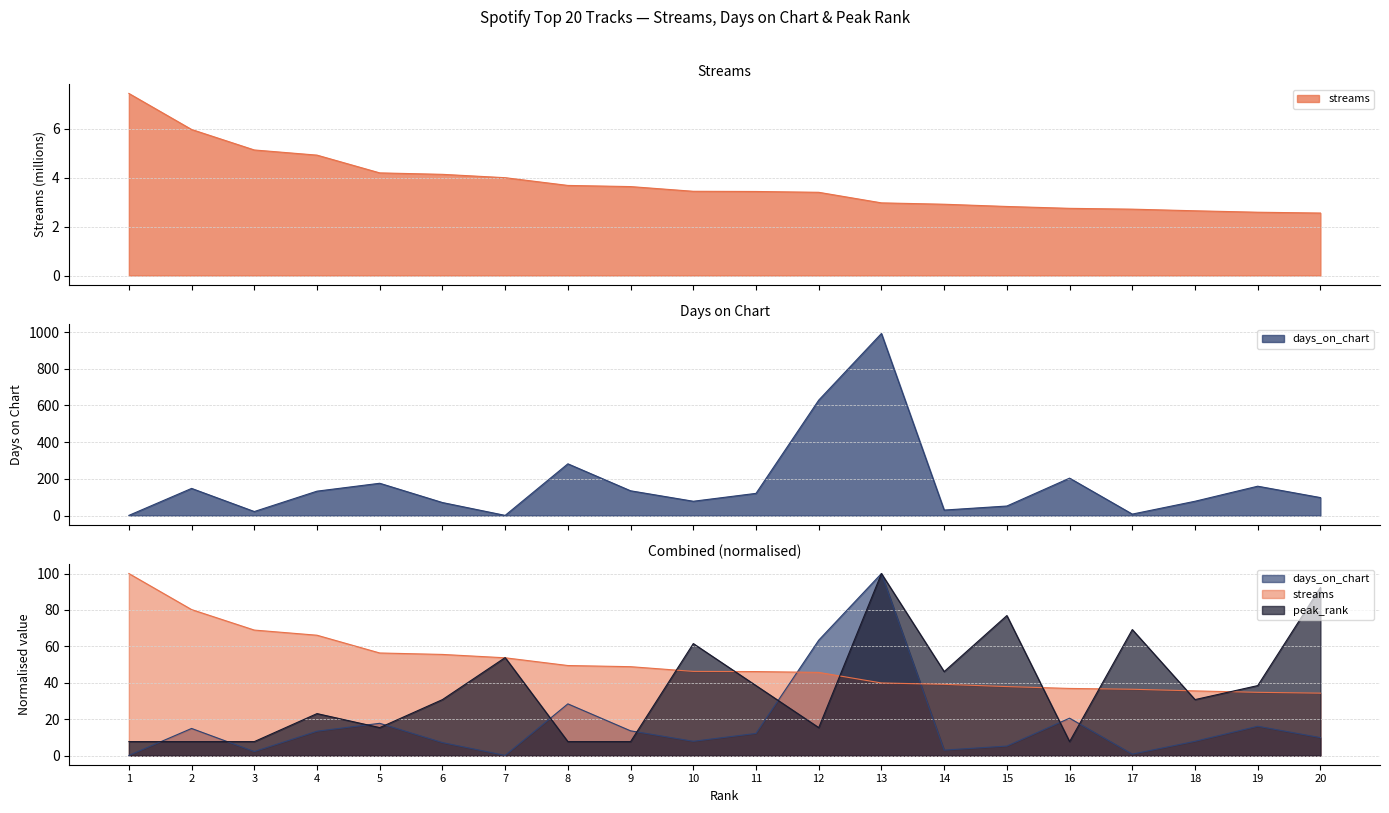

How many series are shown in this chart?

3